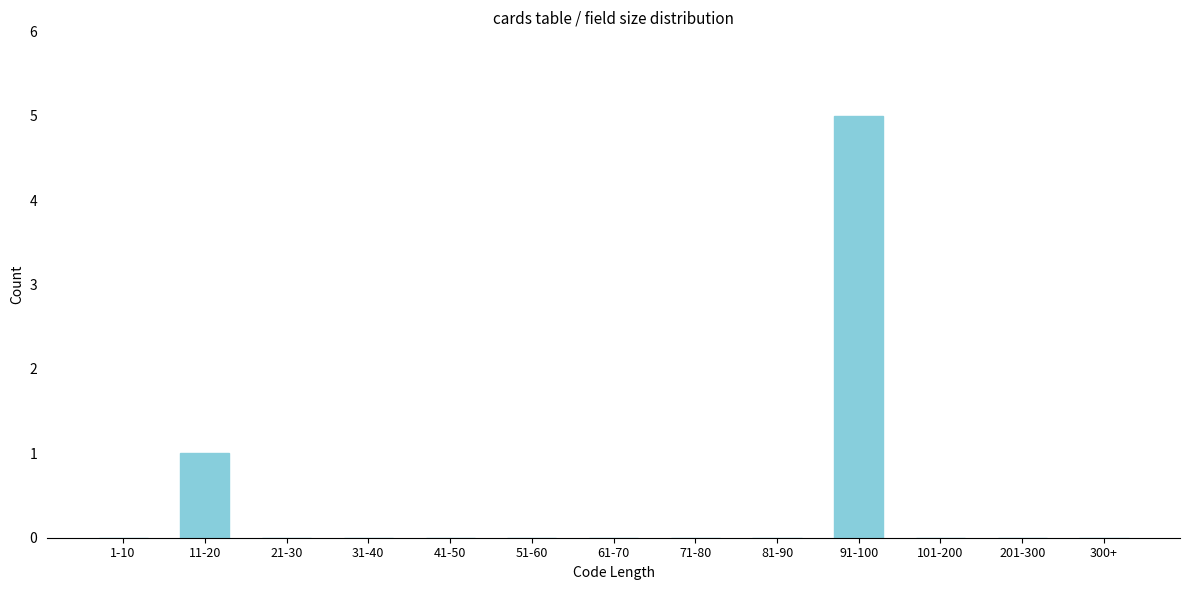

Reading left to right, what are all the values shown in this chart?

1-10=0	11-20=1	21-30=0	31-40=0	41-50=0	51-60=0	61-70=0	71-80=0	81-90=0	91-100=5	101-200=0	201-300=0	300+=0